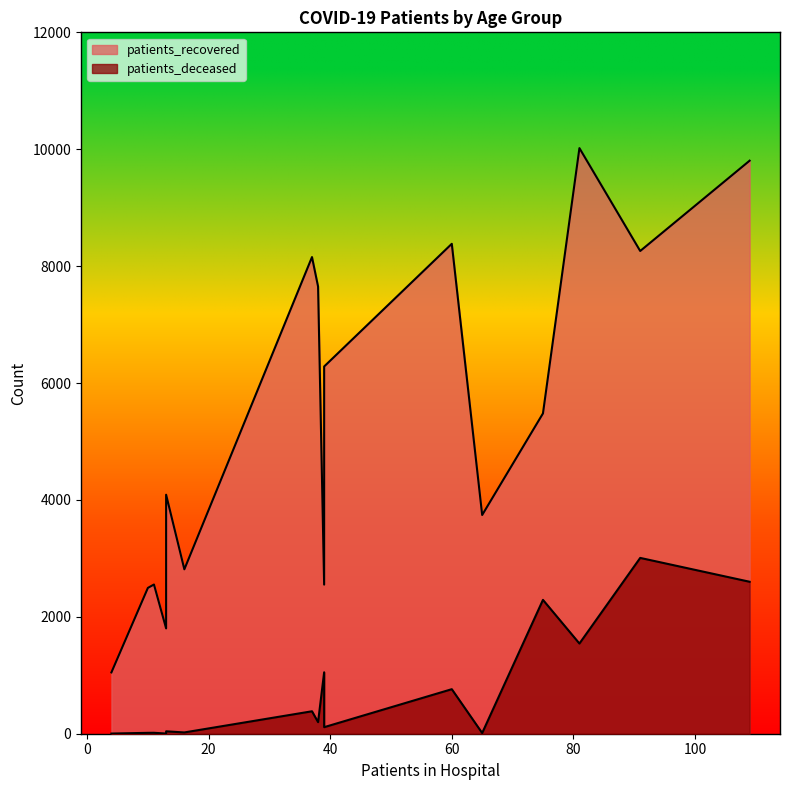

Does the chart have visible grid lines?

No